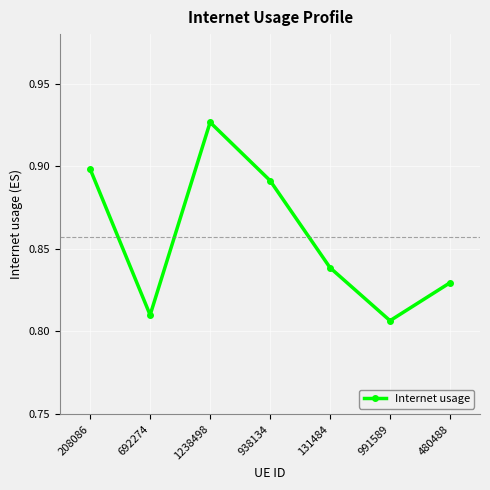

What is the label of the 3rd point from the right?

131484